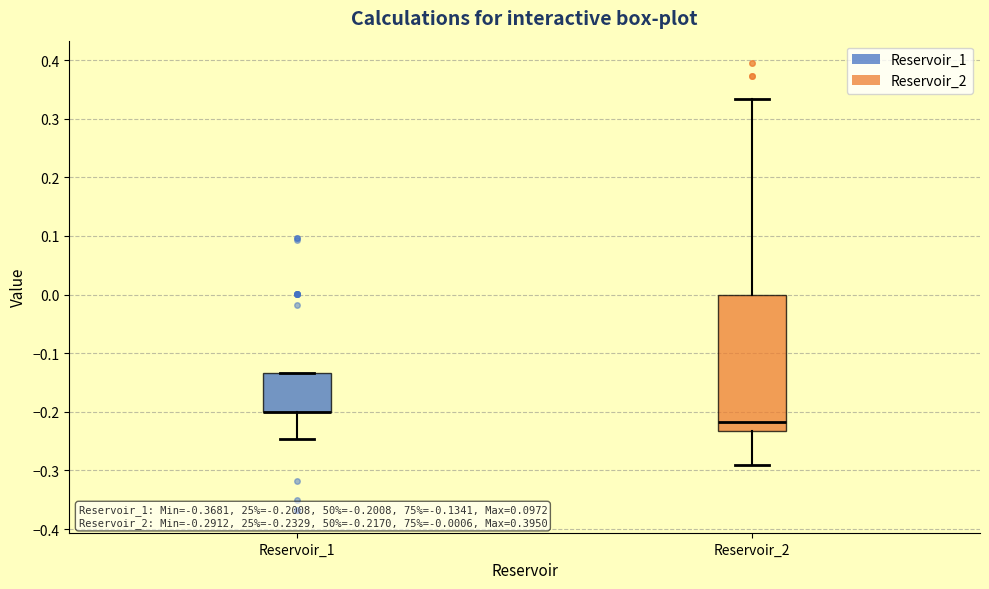

Comparing the boxes themselves (not the whiskers), which one is the tallest?

Reservoir_2